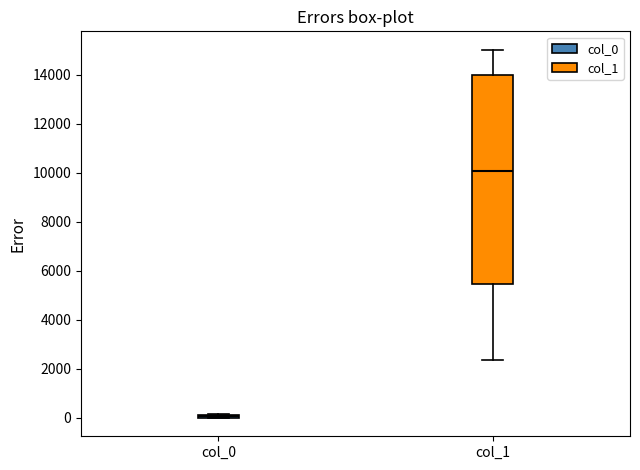

Which box is the tallest, from its lower edge to its upper edge?

col_1